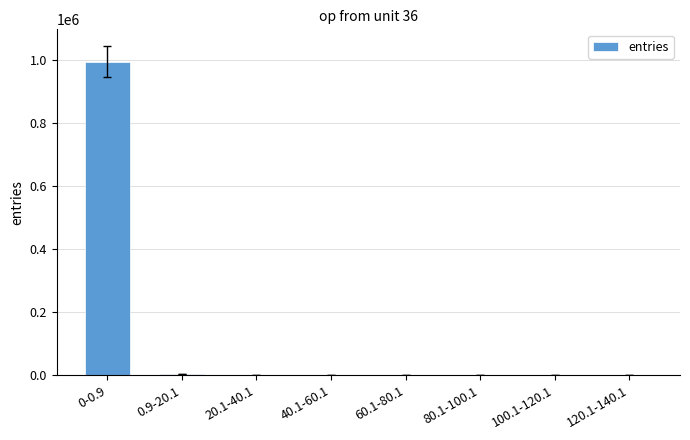

What is the maximum value shown in the chart?

996009